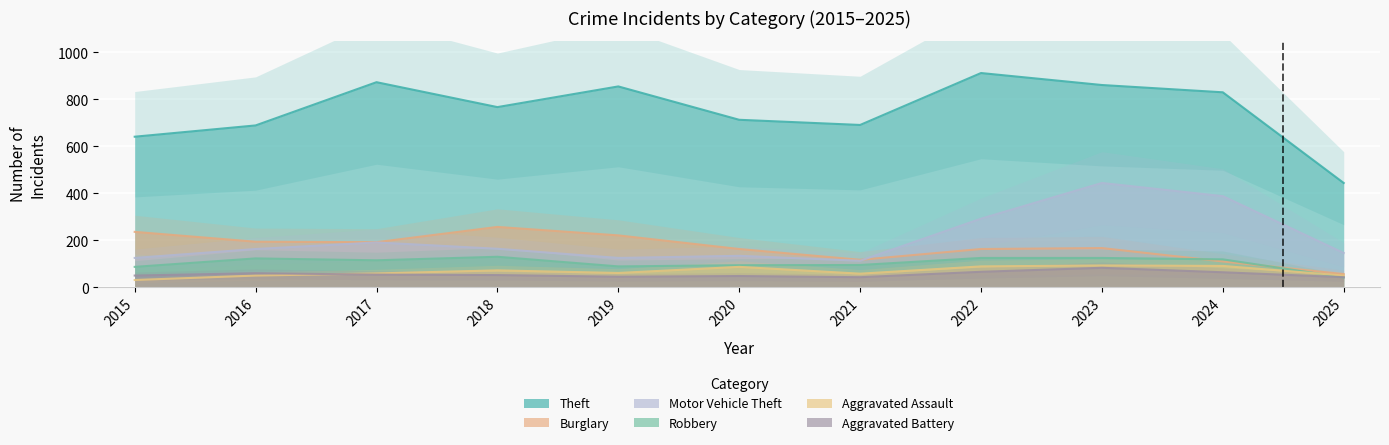

At which label does Robbery first exceed 115?

2016